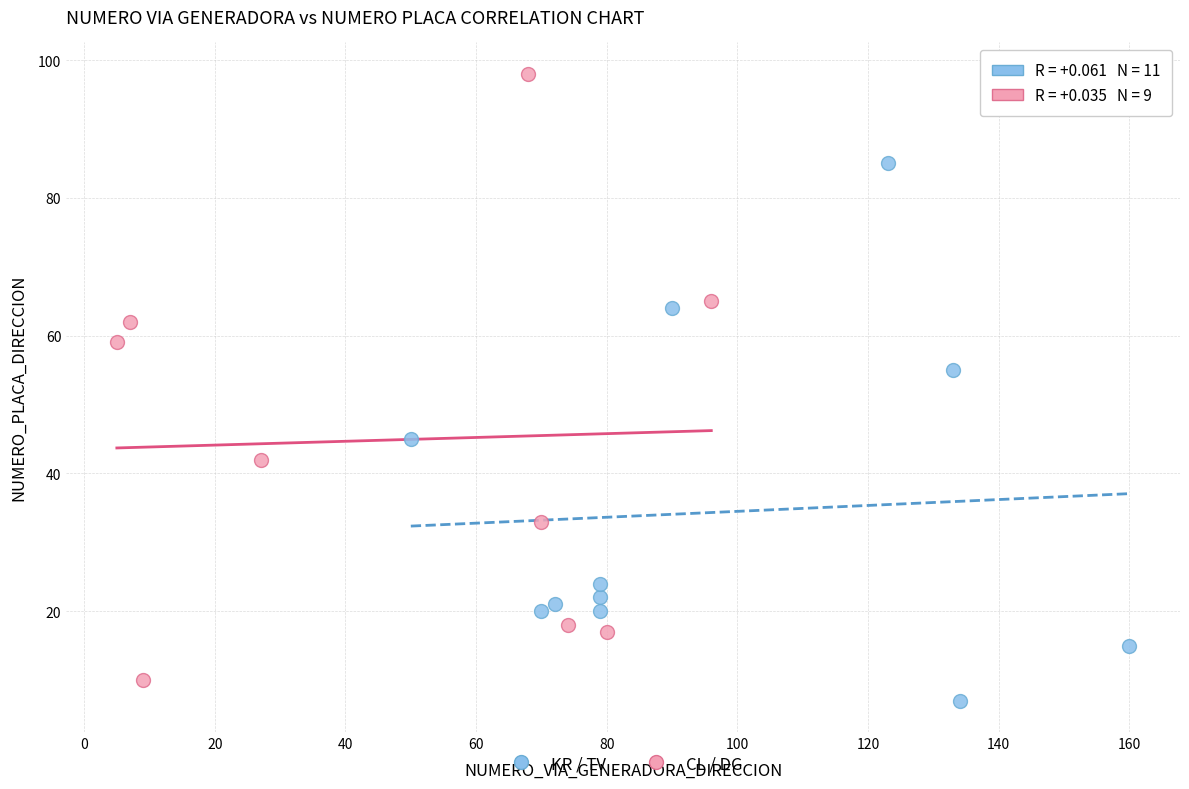

What are all the series names shown in the legend?

KR / TV, CL / DG